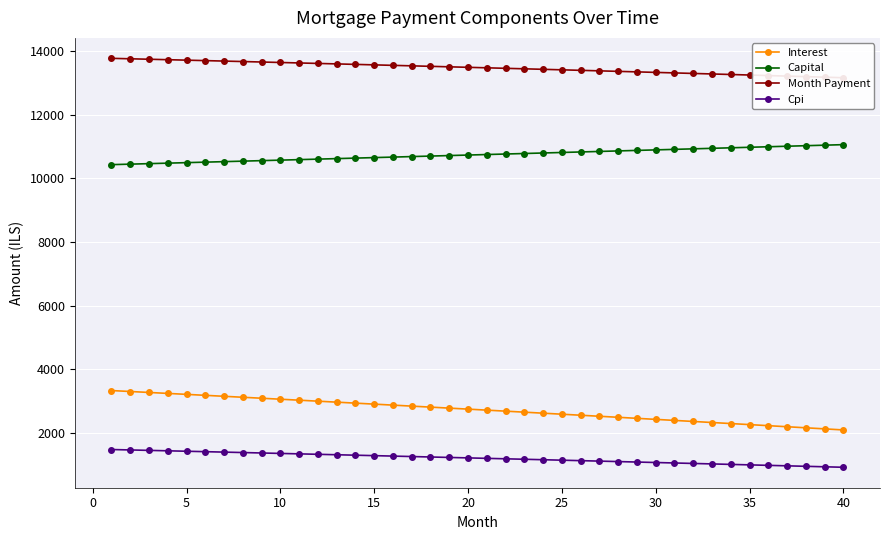

True or false: Capital and Cpi cross at least once.

False